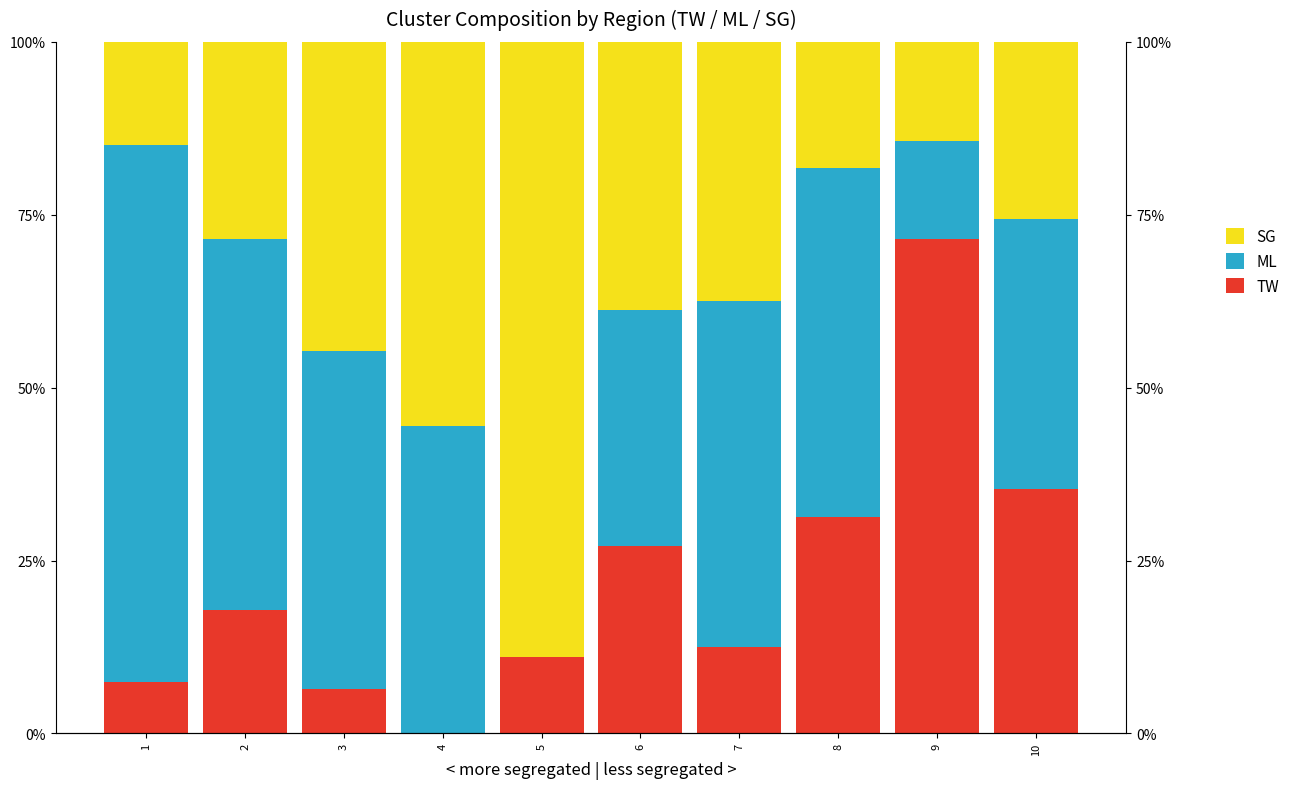

Which series has the widest spread of values?

ML